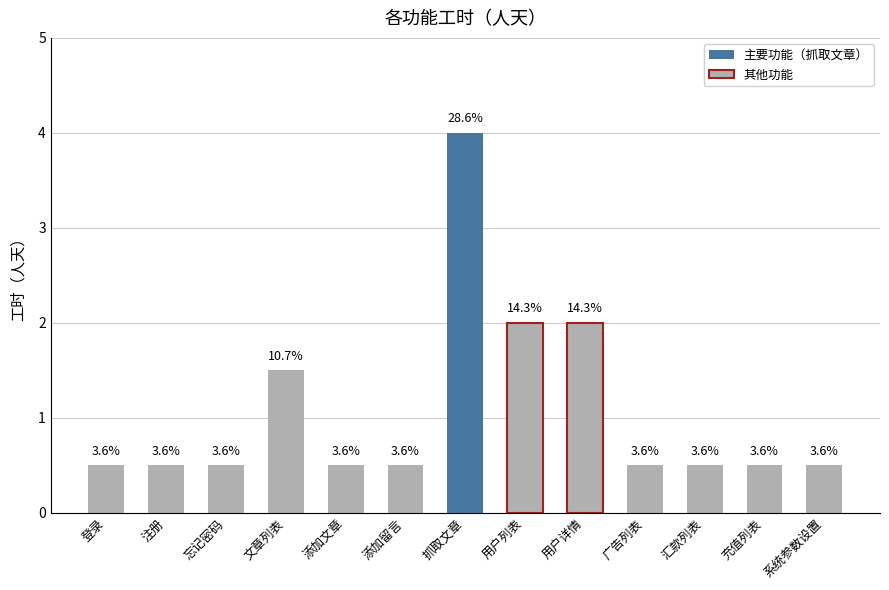

How many bars are there in total?

13